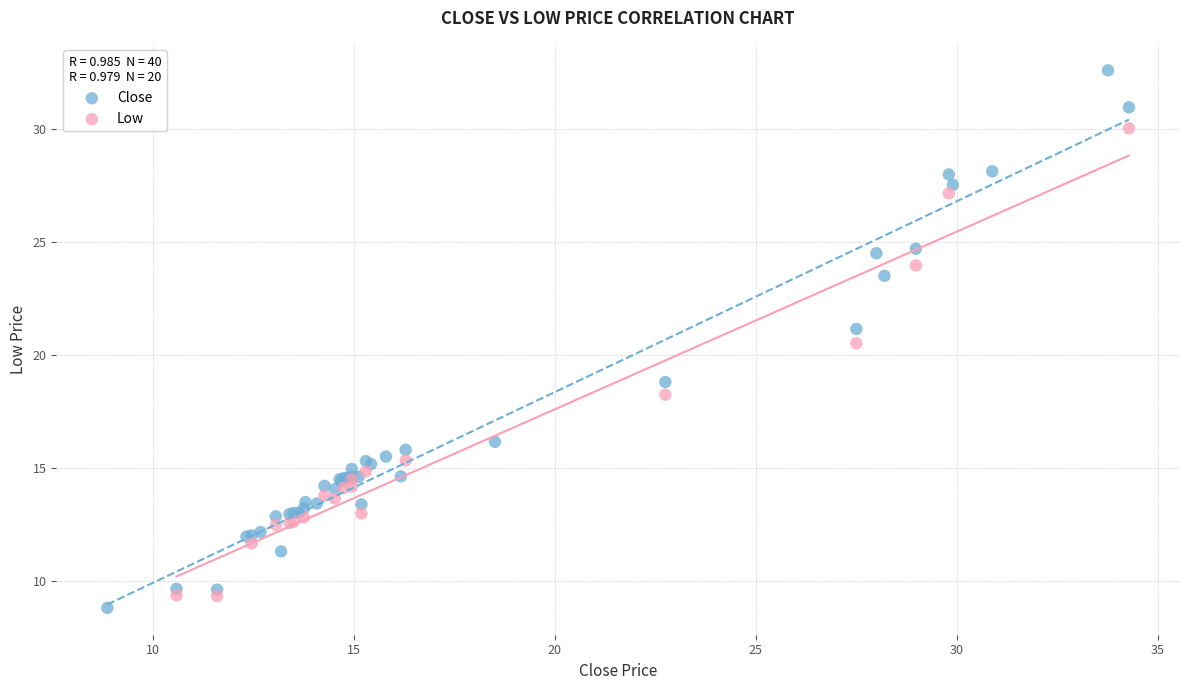

Which series has the largest Y range (max minus min)?

Close